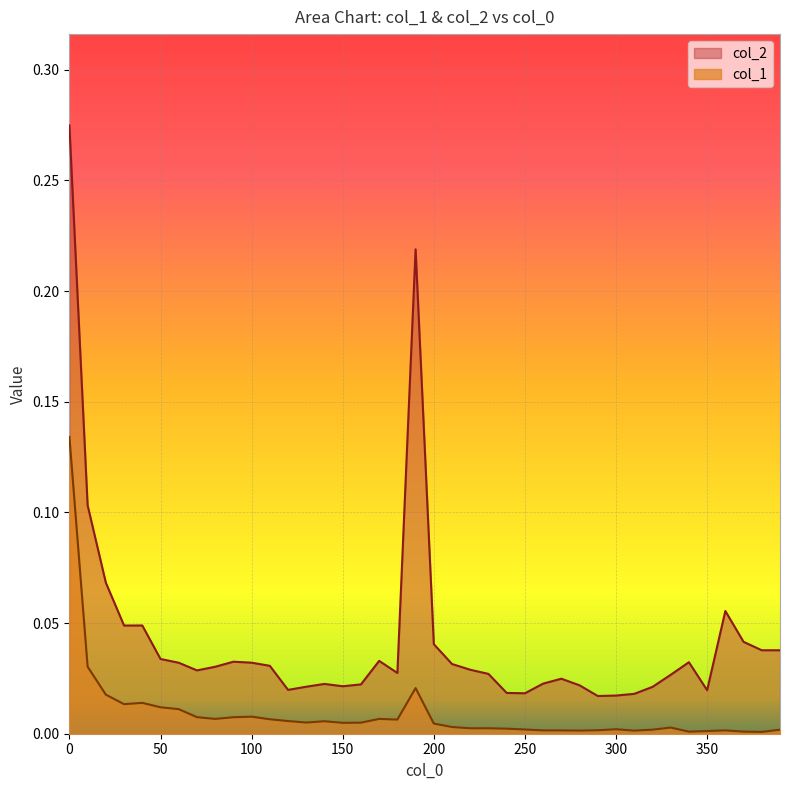

Reading left to right, transcribe all the data shown in this chart.

col_1: 0.1	0.0	0.0	0.0	0.0	0.0	0.0	0.0	0.0	0.0	0.0	0.0	0.0	0.0	0.0	0.0	0.0	0.0	0.0	0.0	0.0	0.0	0.0	0.0	0.0	0.0	0.0	0.0	0.0	0.0	0.0	0.0	0.0	0.0	0.0	0.0	0.0	0.0	0.0	0.0
col_2: 0.3	0.1	0.1	0.0	0.0	0.0	0.0	0.0	0.0	0.0	0.0	0.0	0.0	0.0	0.0	0.0	0.0	0.0	0.0	0.2	0.0	0.0	0.0	0.0	0.0	0.0	0.0	0.0	0.0	0.0	0.0	0.0	0.0	0.0	0.0	0.0	0.1	0.0	0.0	0.0